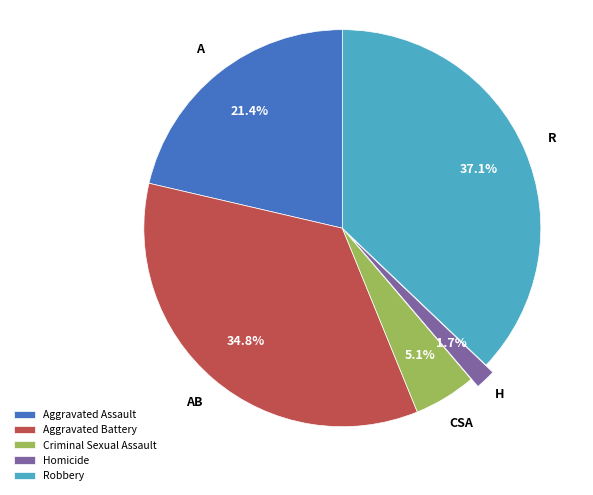

Does Criminal Sexual Assault represent more than half of the total?

No